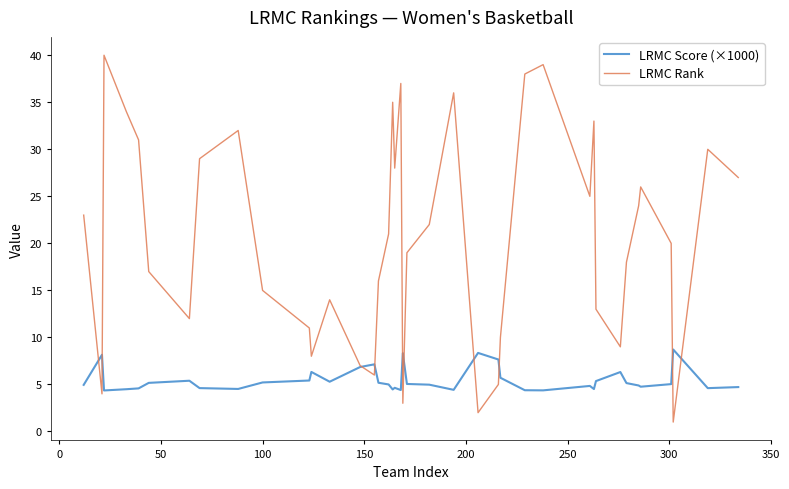

Which series has the widest spread of values?

LRMC Rank